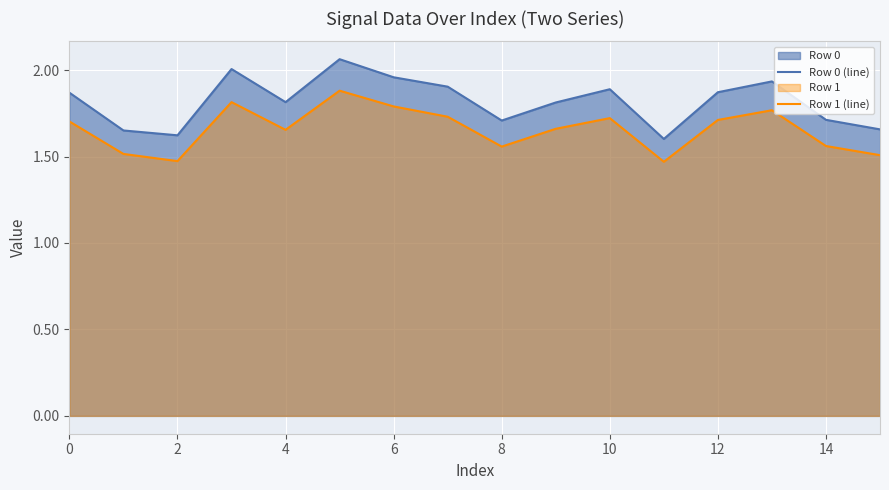

Between 9 and 11, which is larger?

9